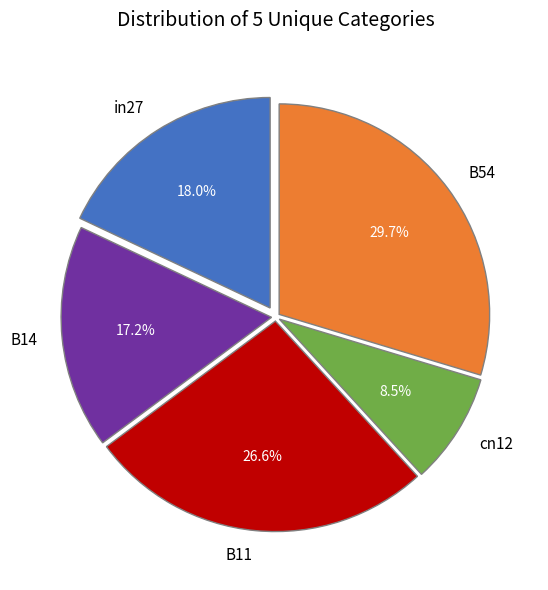

Rank the categories by value from lowest to highest.

cn12, B14, in27, B11, B54